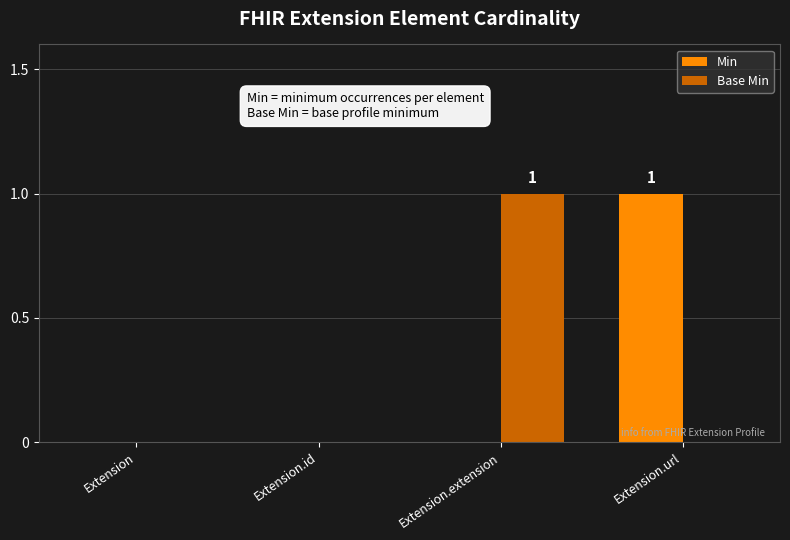

Is the value of Min at Extension.url greater than the value of Base Min at Extension?

Yes